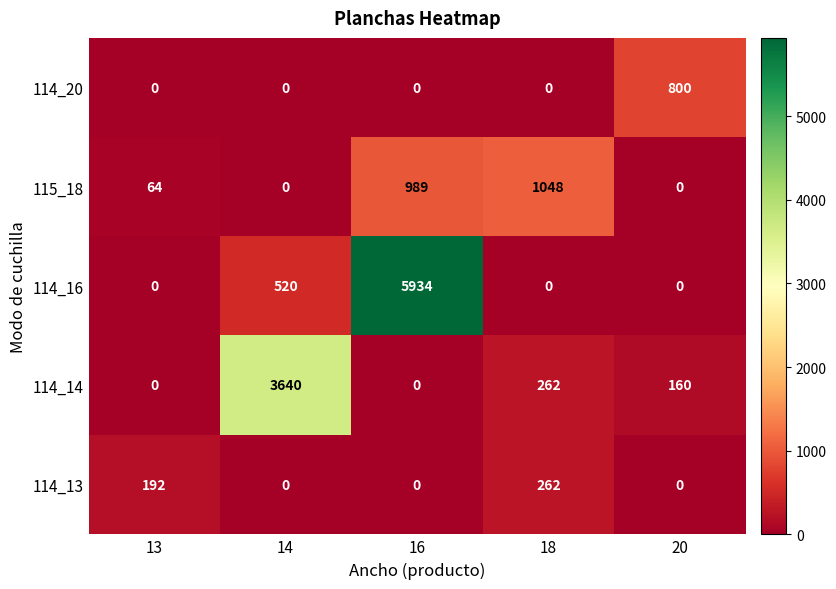

At which label does 114_14 reach its peak?

14